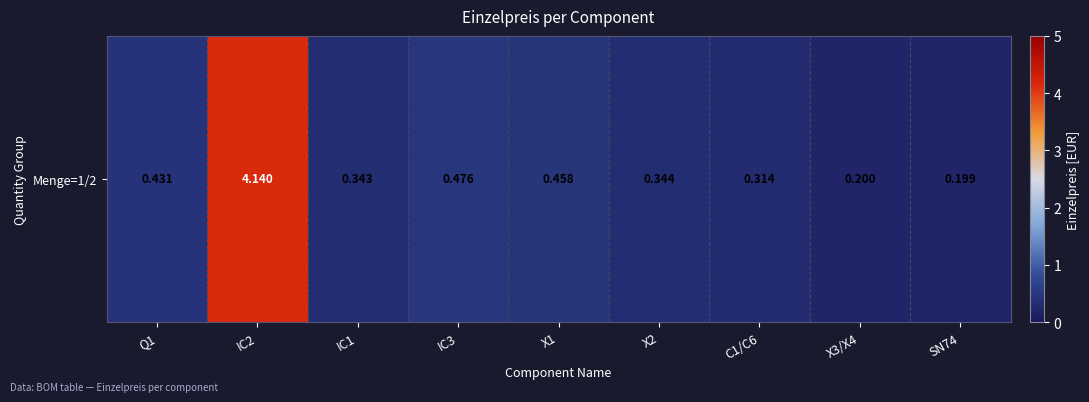

How many data points does each series have?

9